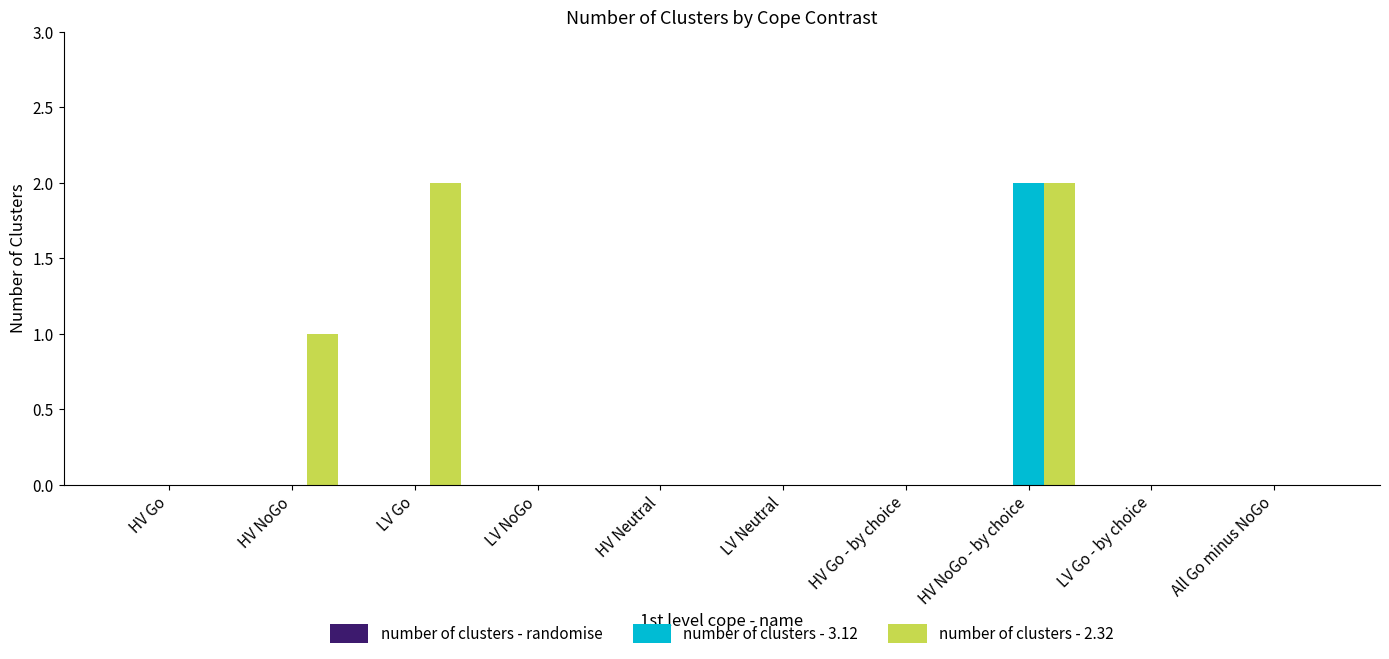

Count the number of categories in the chart.

10